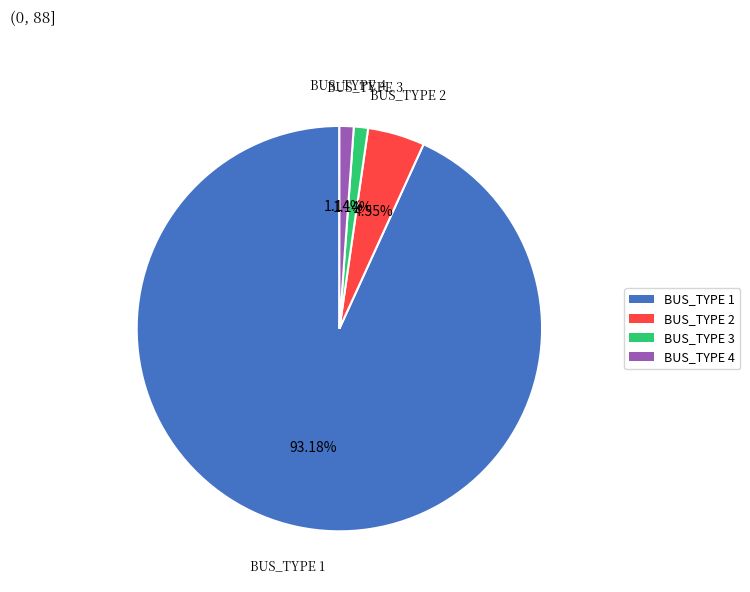

Is it true that BUS_TYPE 1 is 99% of the pie?

False